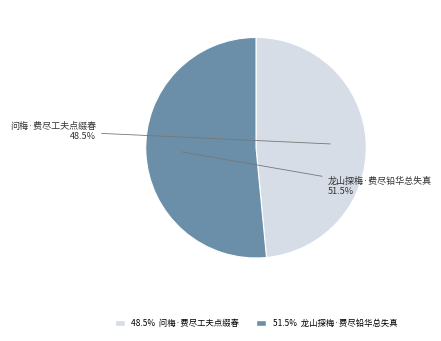

Count the number of slices in the pie.

2